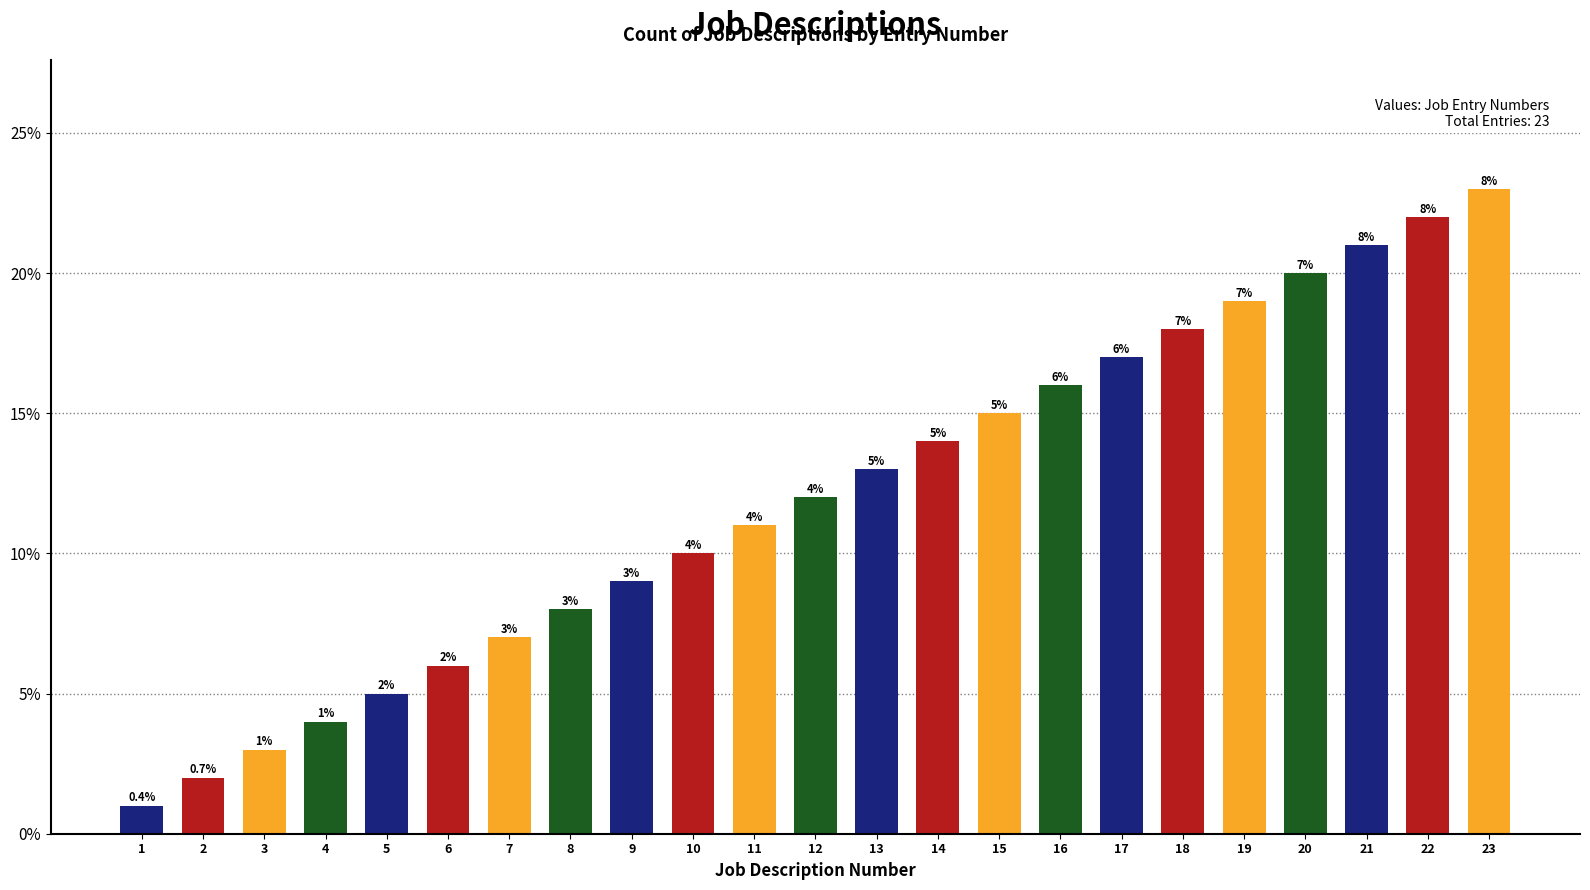

What is the change in value from 8 to 10?

+2